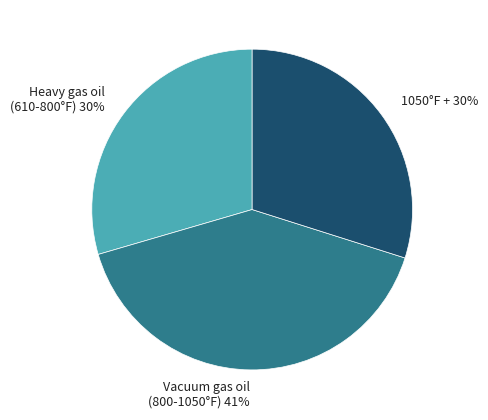

Is there any slice that represents more than half of the pie?

No